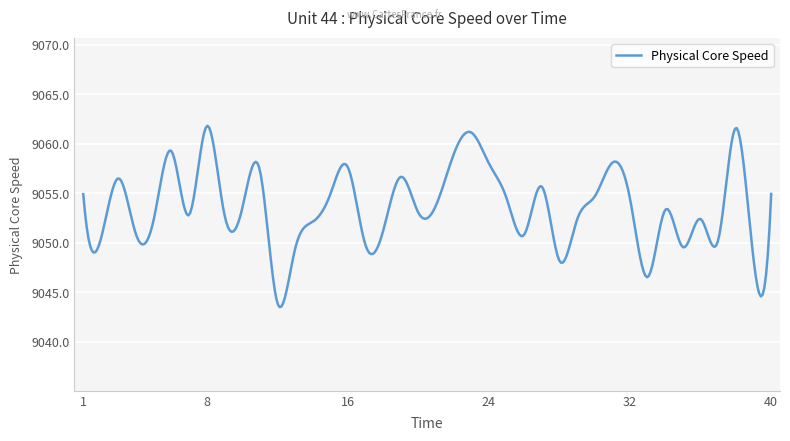

What is the greatest value displayed?

9061.8